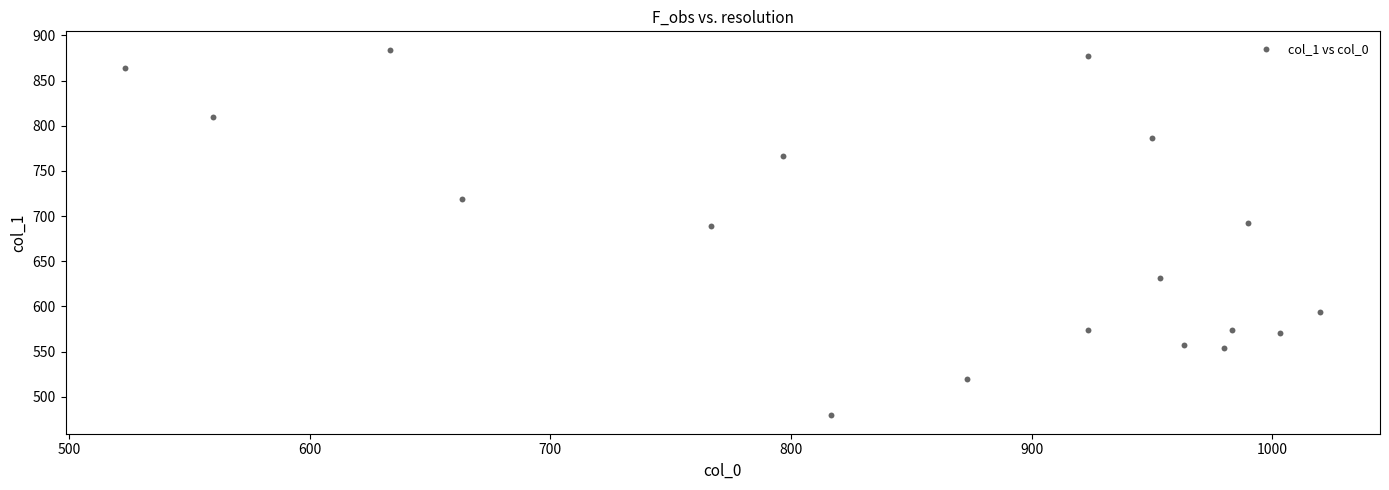

What is the range of X values (max minus min)?

496.7